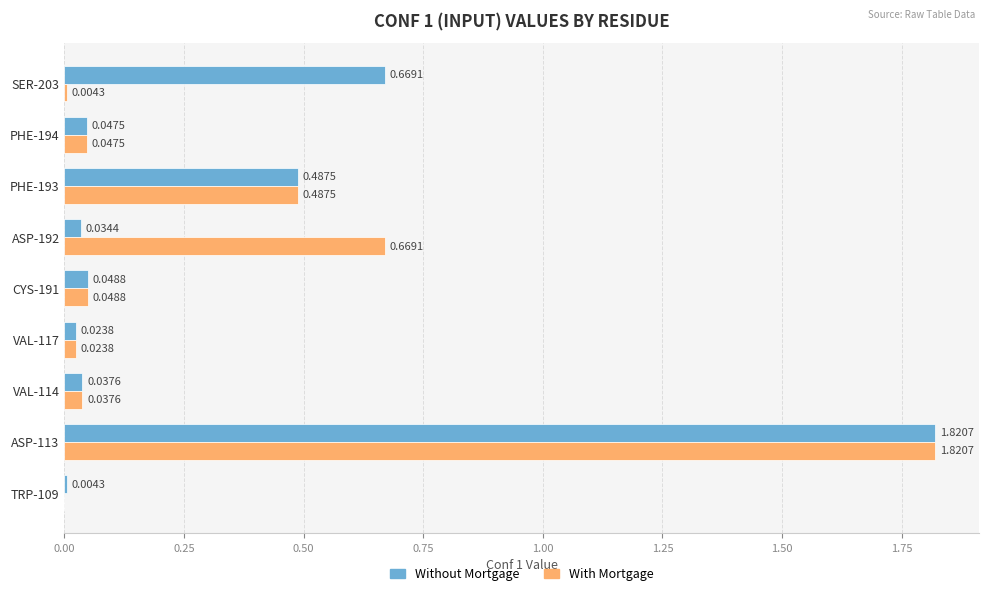

At which category is the sum across all series the highest?

ASP-113